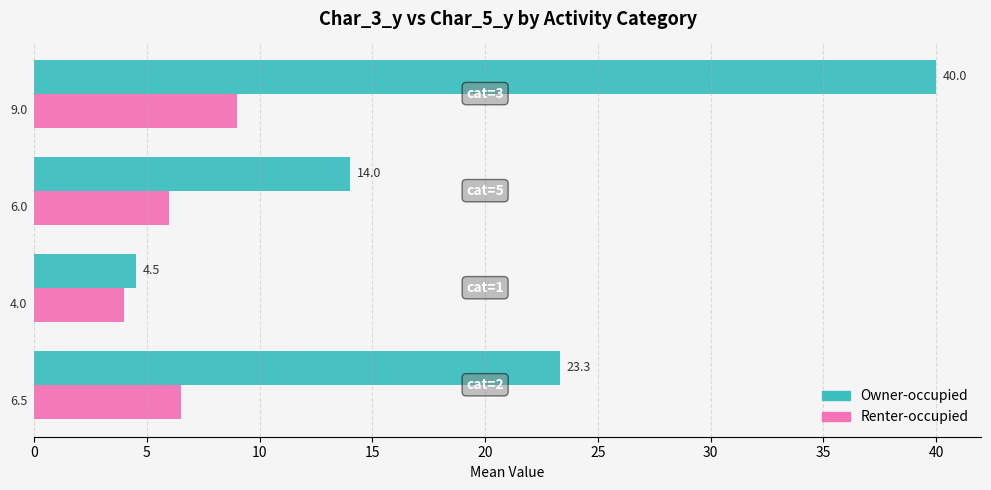

Rank the series by their average value, from lowest to highest.

Renter-occupied, Owner-occupied